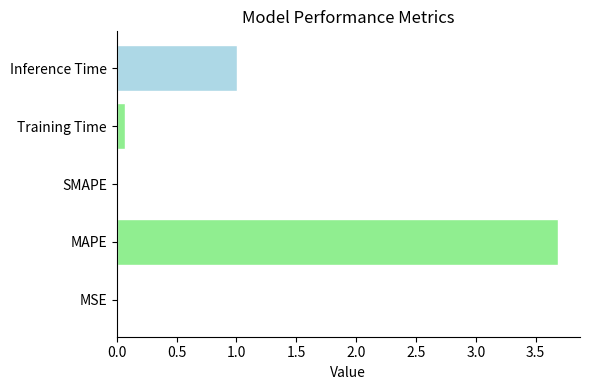

What is the sum of the values at MAPE and SMAPE?

3.7